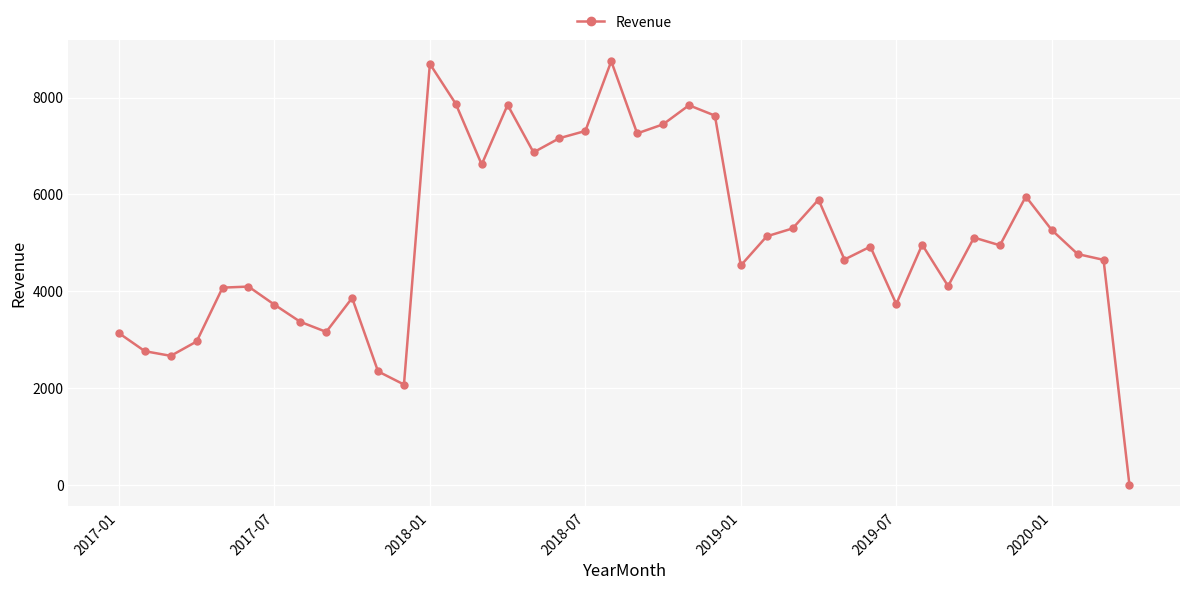

What is the greatest value displayed?

8749.5